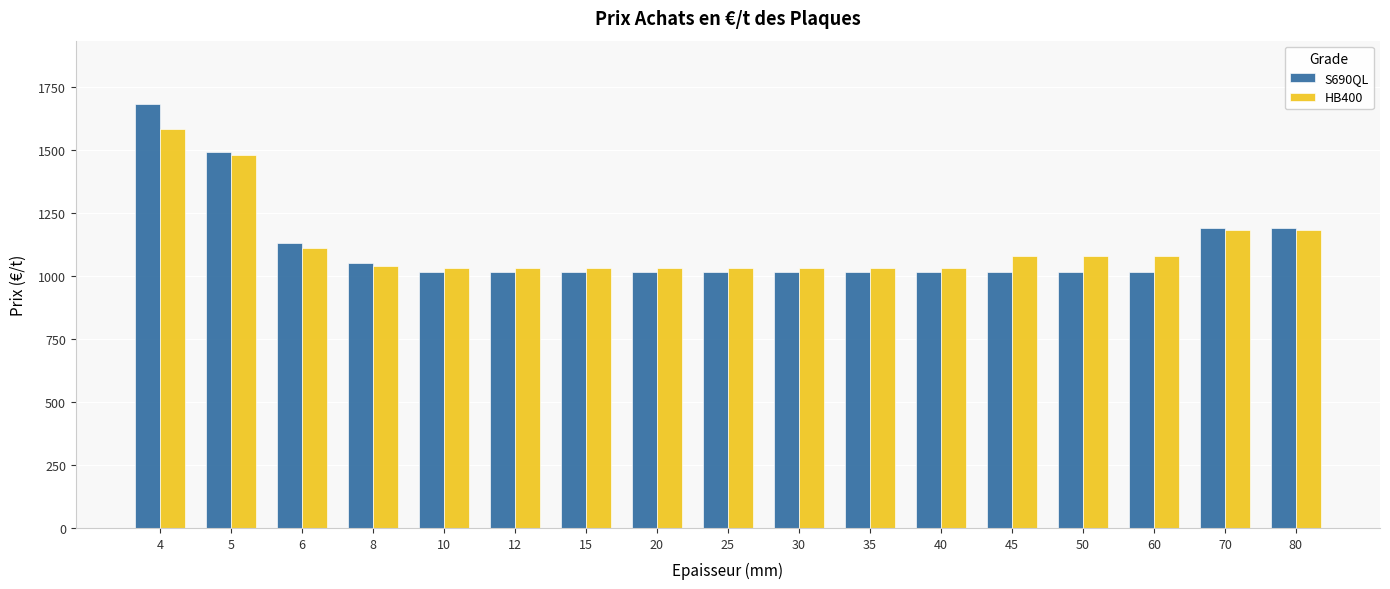

What is the maximum value for HB400?

1580